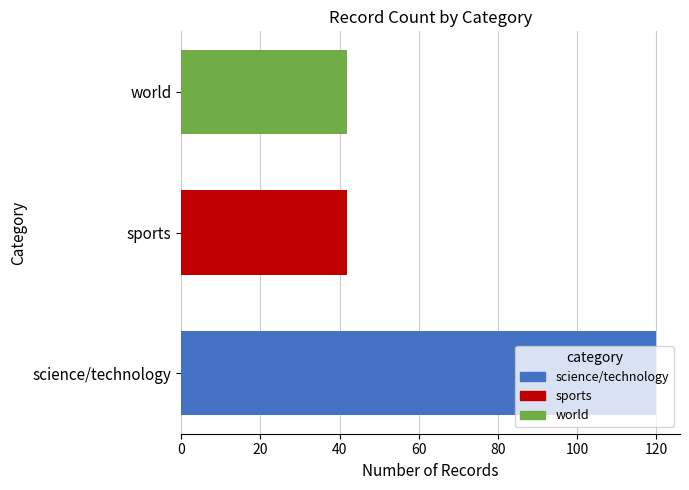

The value at science/technology is 170. True or false?

False